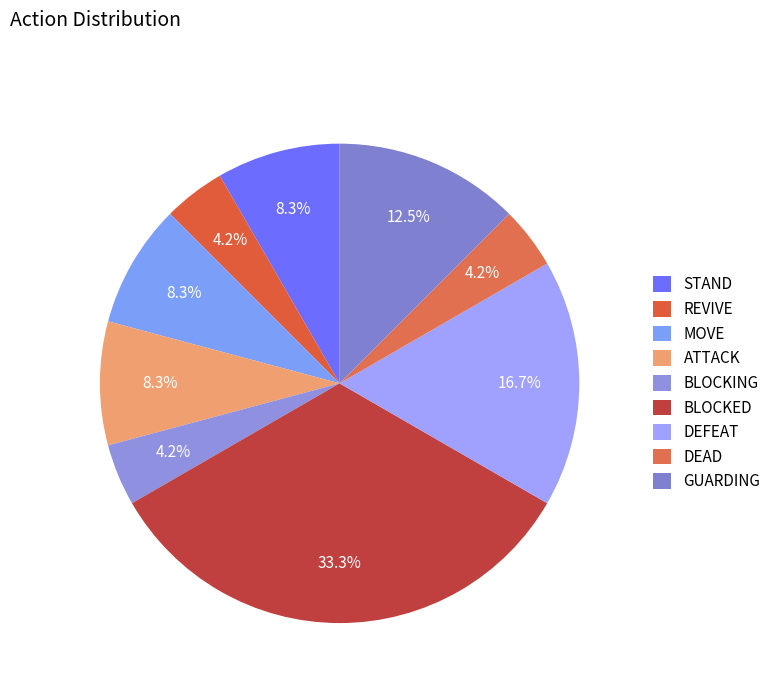

Which has a higher value, BLOCKED or DEFEAT?

BLOCKED